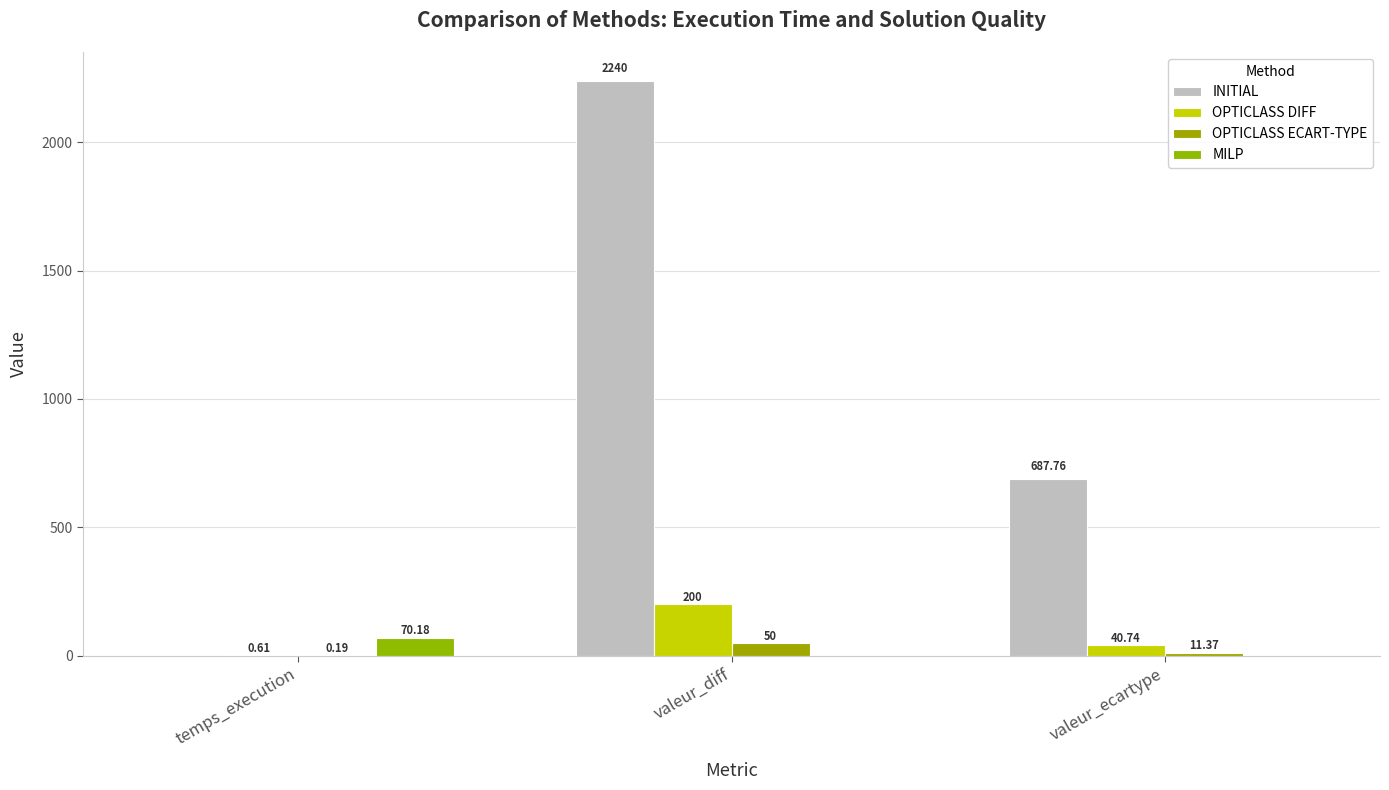

The value of OPTICLASS ECART-TYPE at temps_execution is 0.2. True or false?

True